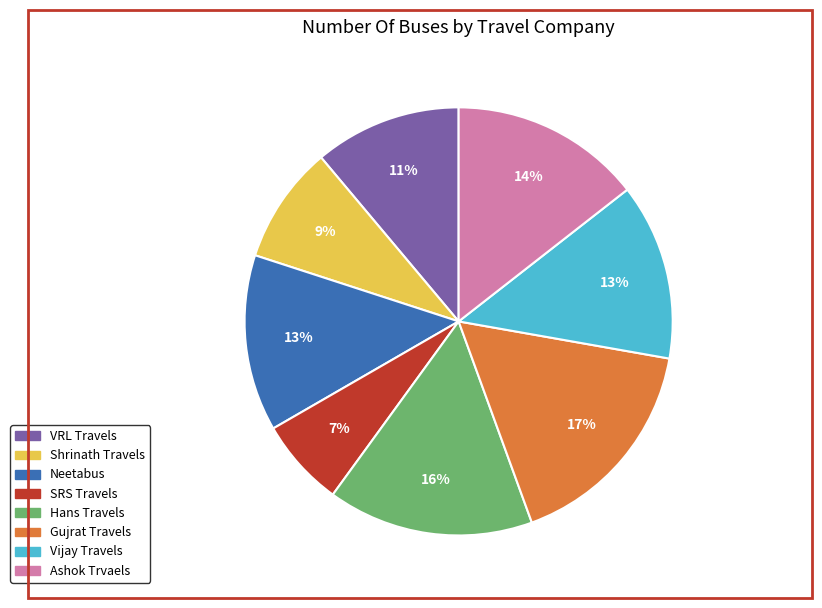

Approximately how many times larger is the value at VRL Travels compared to Ashok Trvaels?

0.8